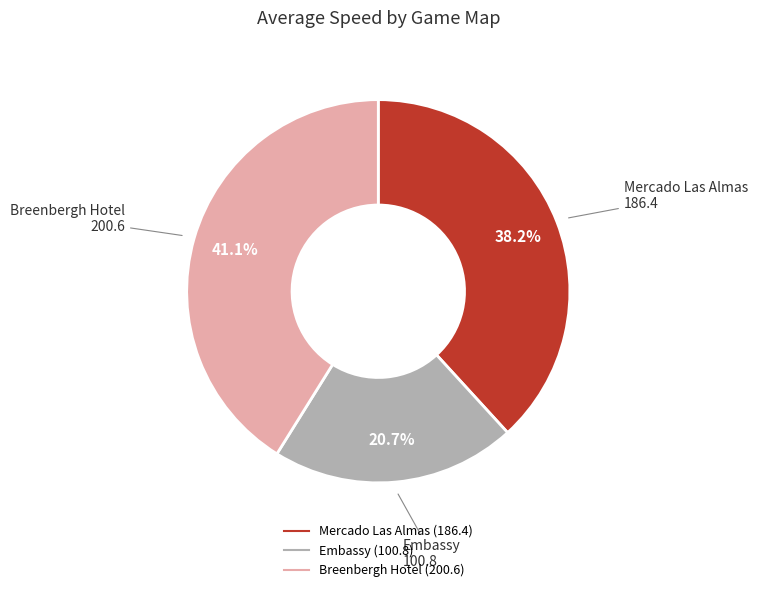

To the nearest percent, what is the average slice percentage?

33%